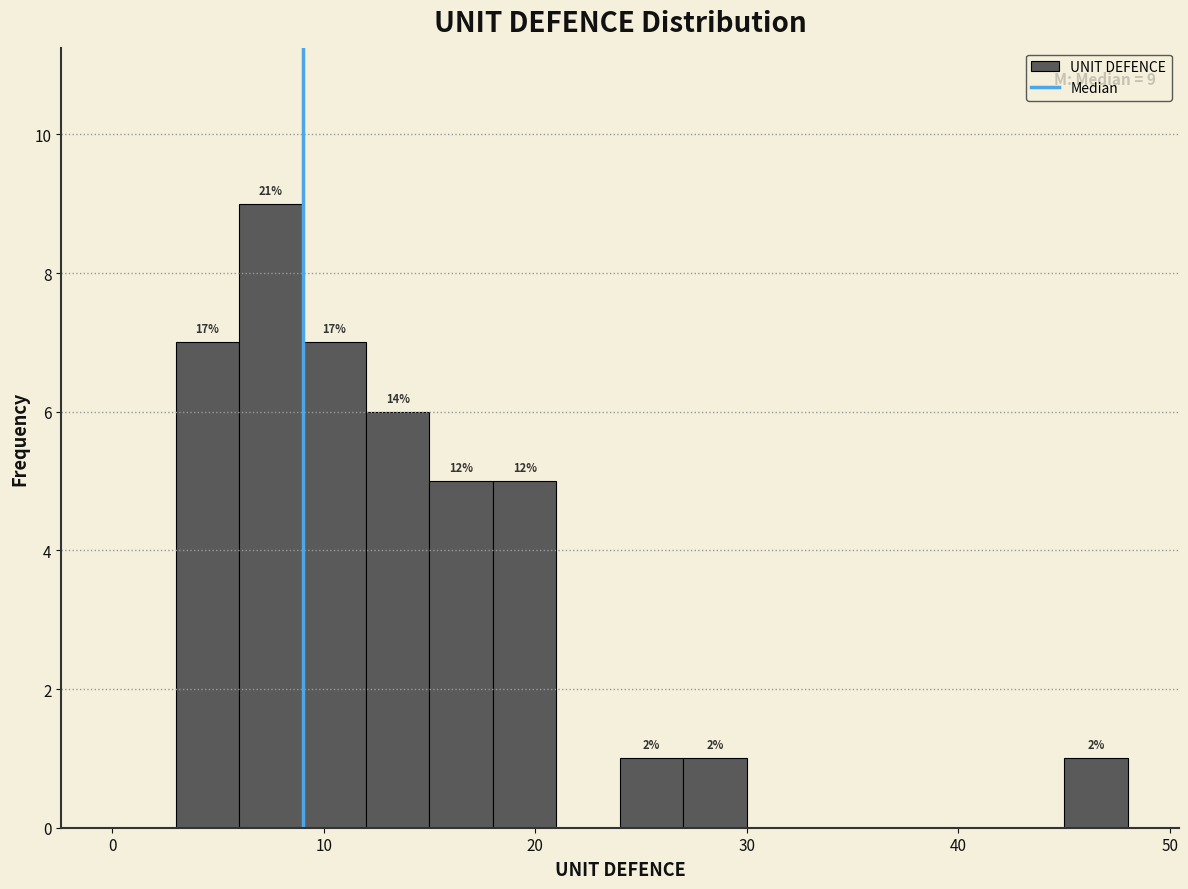

Around what value on the x-axis is the tallest bar? Give the approximate position of its centre, as read against the axis.

8